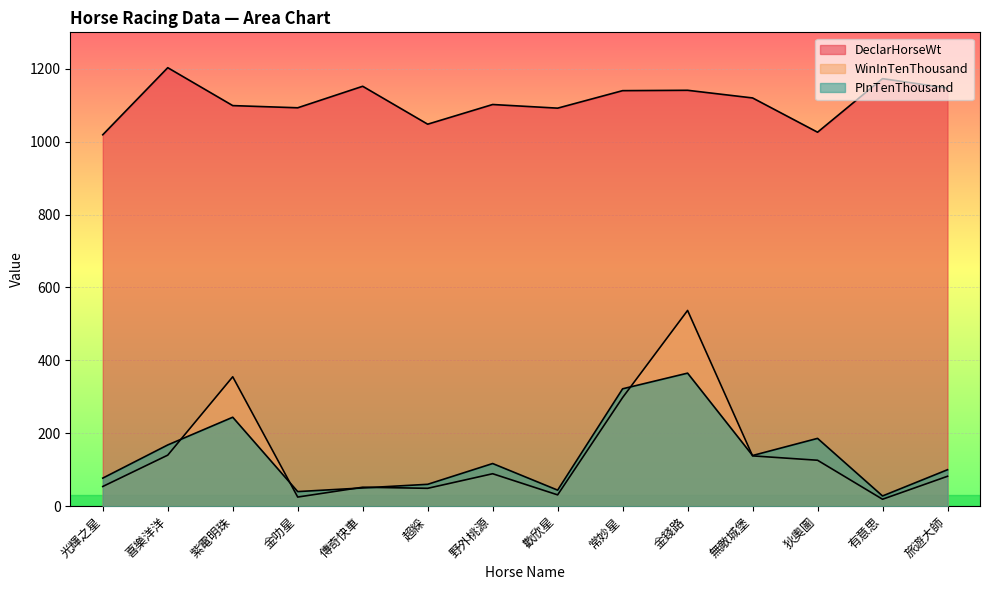

How many lines are shown in the chart?

3